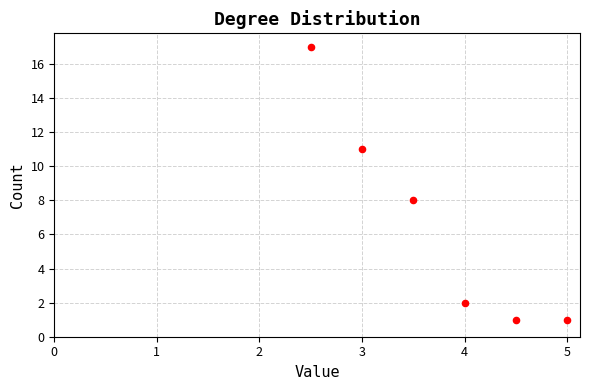

What Y value in the scatter plot is closest to 9?

8